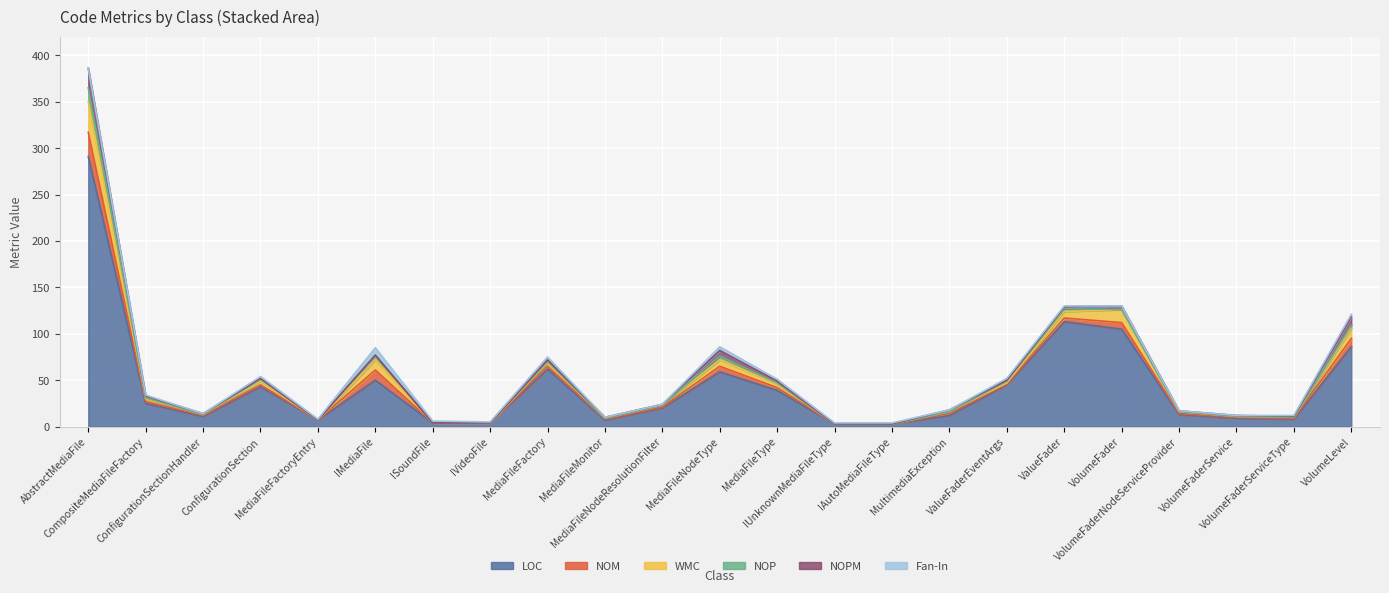

What is the difference between the highest and lowest values at VolumeFaderNodeServiceProvider?

13